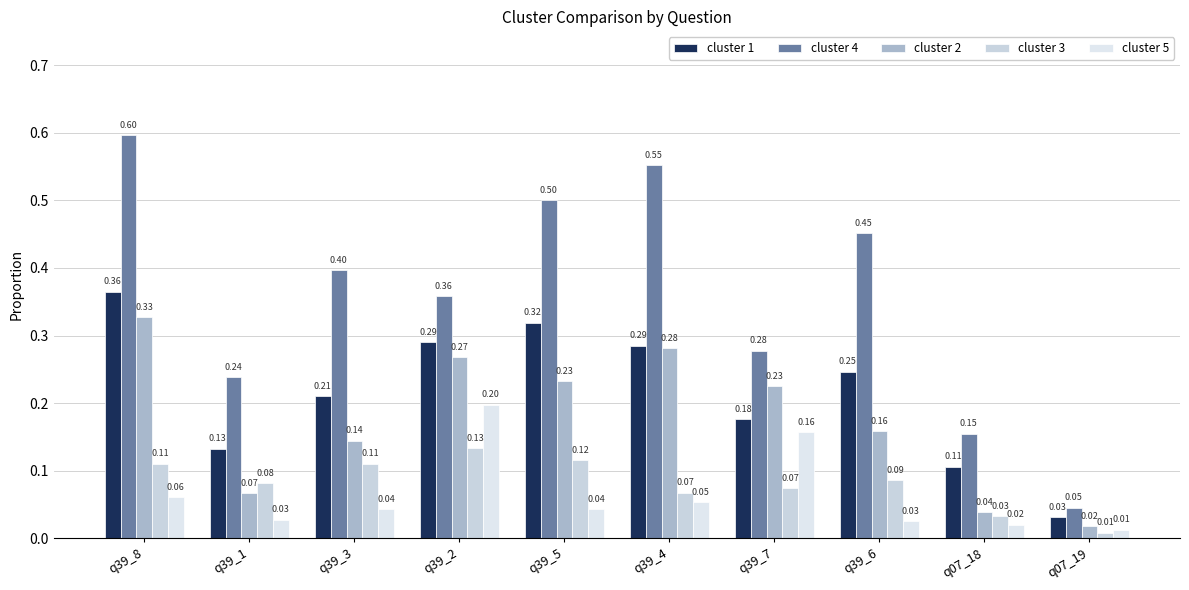

Between q39_5 and q07_19, which is larger?

q39_5